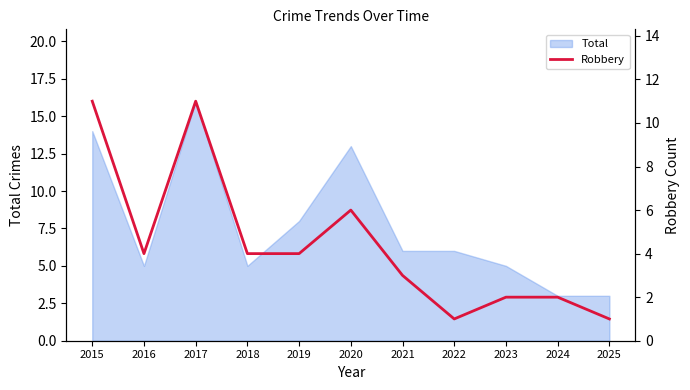

Approximately how many times larger is the value at 2015 compared to 2018?

2.8